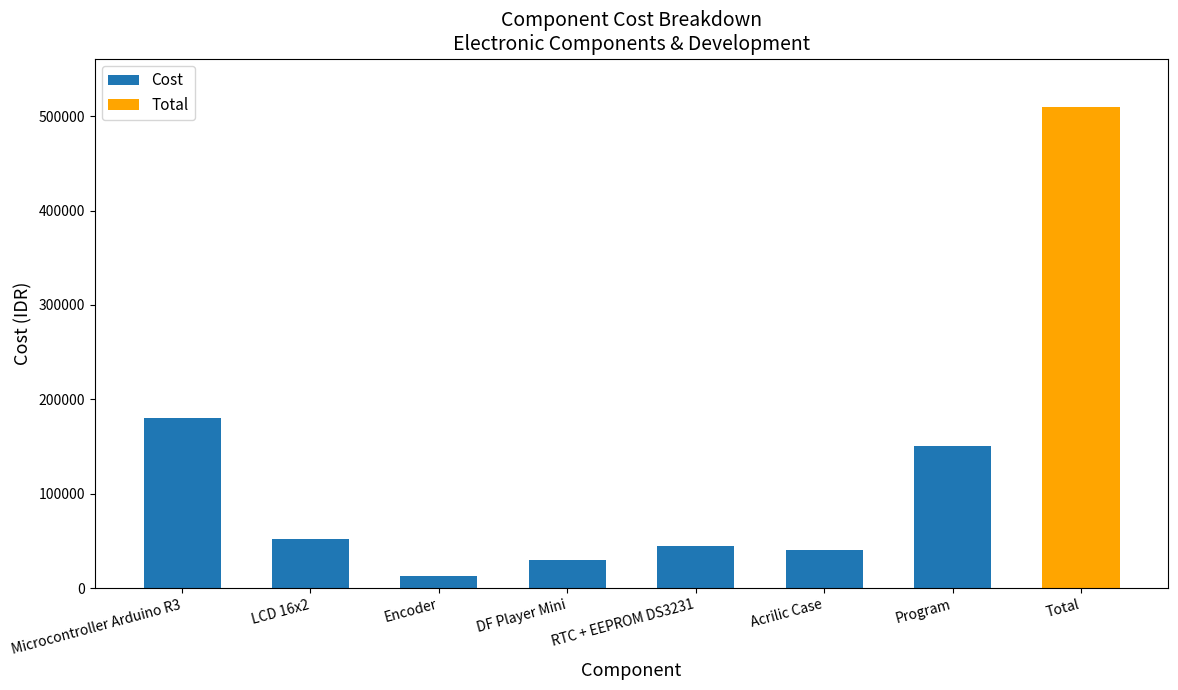

What is the difference between the maximum and minimum values?

167000